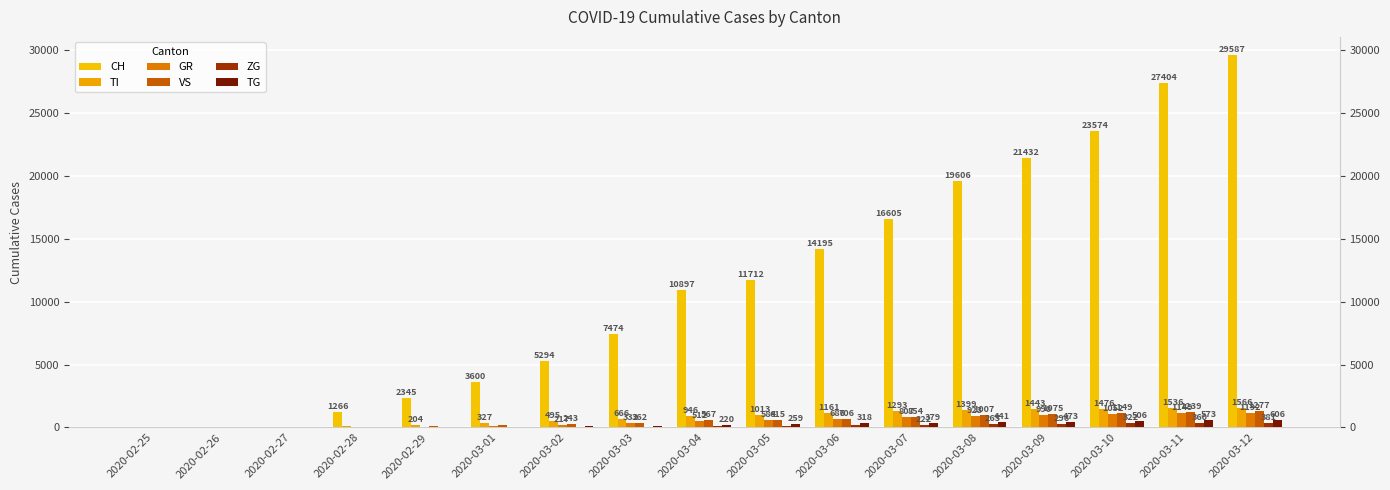

How many values in the VS series are below 567?

8